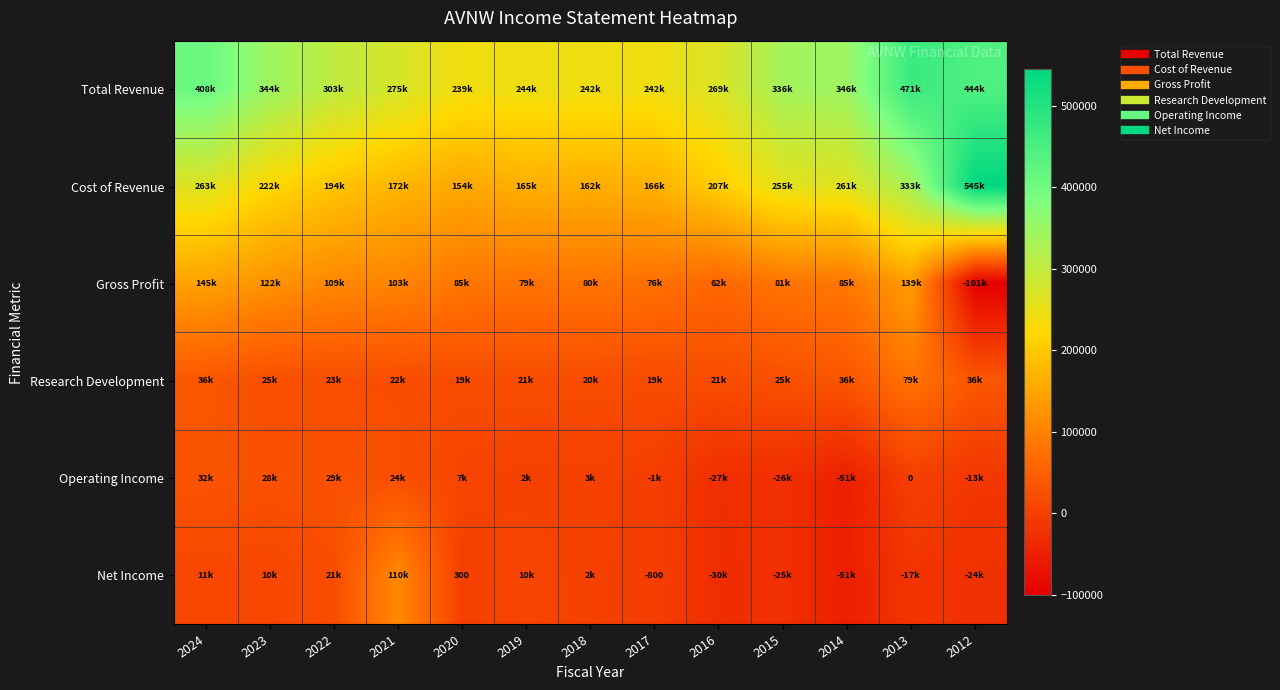

At which label does Total Revenue reach its minimum?

2020